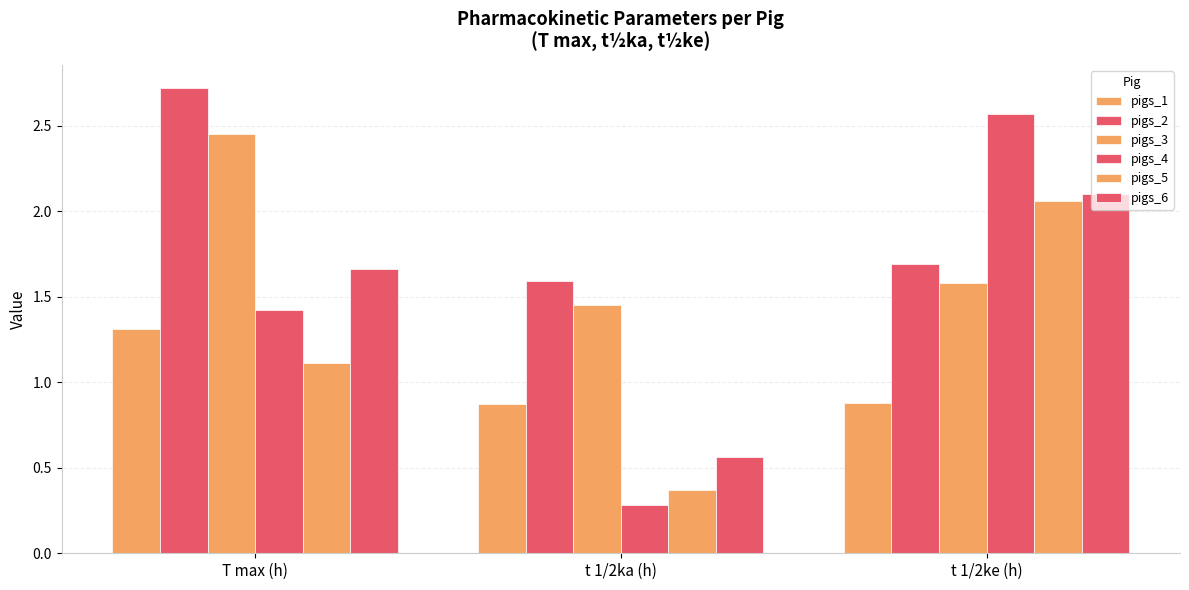

Reading left to right, extract all data points from this chart.

pigs_1: T max (h)=1.3	t 1/2ka (h)=0.9	t 1/2ke (h)=0.9
pigs_2: T max (h)=2.7	t 1/2ka (h)=1.6	t 1/2ke (h)=1.7
pigs_3: T max (h)=2.5	t 1/2ka (h)=1.4	t 1/2ke (h)=1.6
pigs_4: T max (h)=1.4	t 1/2ka (h)=0.3	t 1/2ke (h)=2.6
pigs_5: T max (h)=1.1	t 1/2ka (h)=0.4	t 1/2ke (h)=2.1
pigs_6: T max (h)=1.7	t 1/2ka (h)=0.6	t 1/2ke (h)=2.1